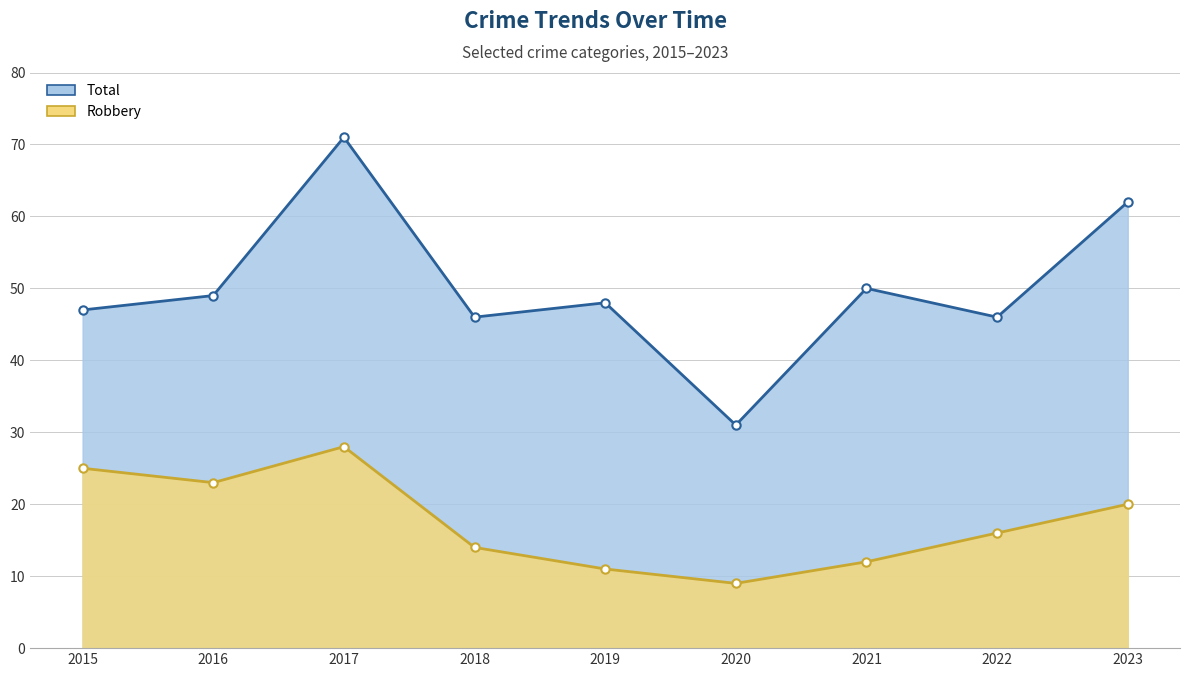

Between 2018 and 2023, which series saw the biggest shift?

Total